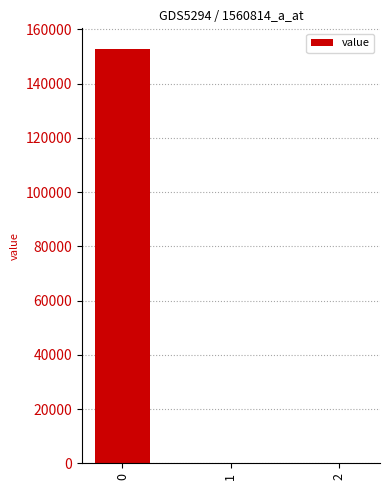

The value at 1 is 97.7. True or false?

True